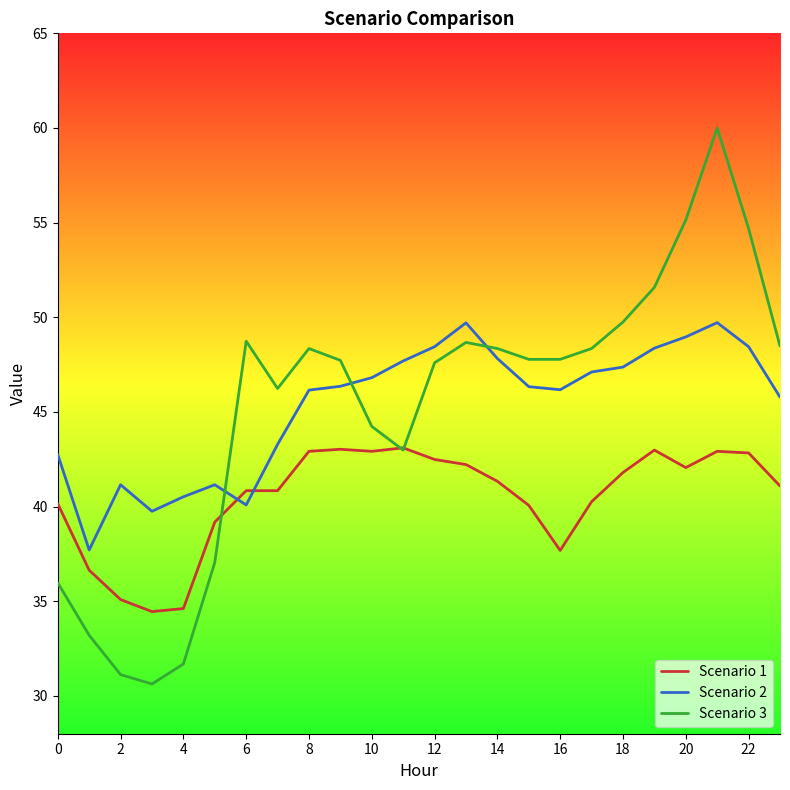

Which series has the largest range (max minus min)?

Scenario 3